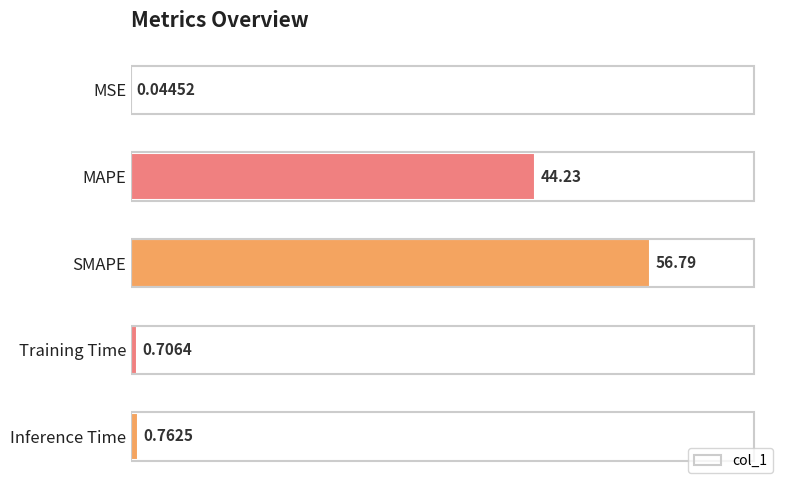

What is the change in value from MSE to MAPE?

+44.2